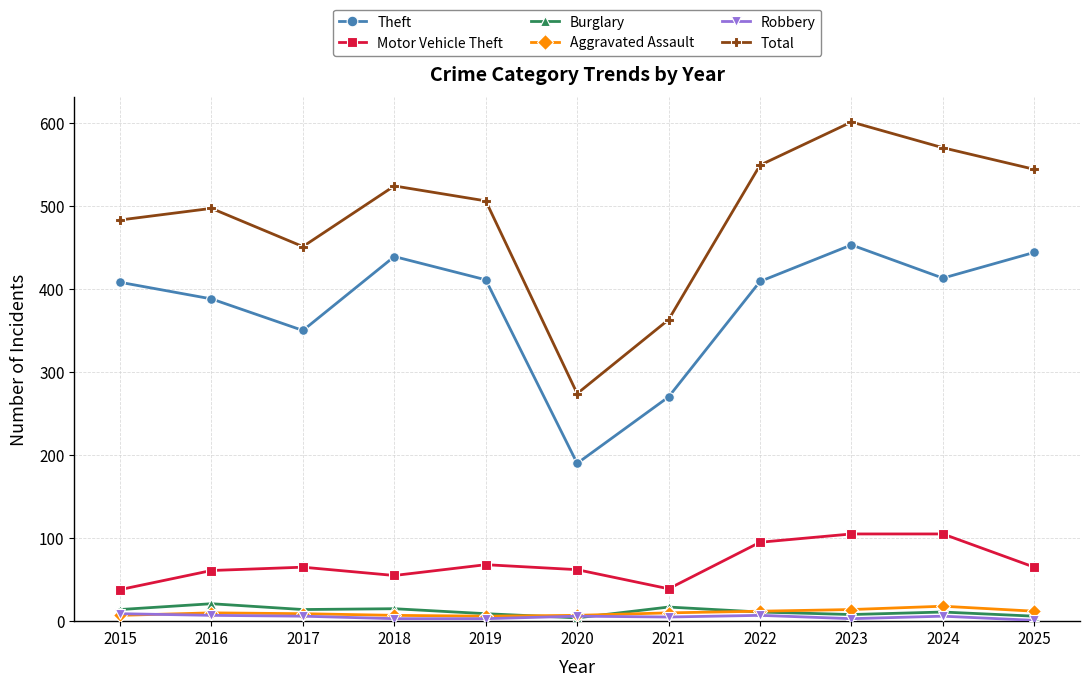

Which series has the widest spread of values?

Total